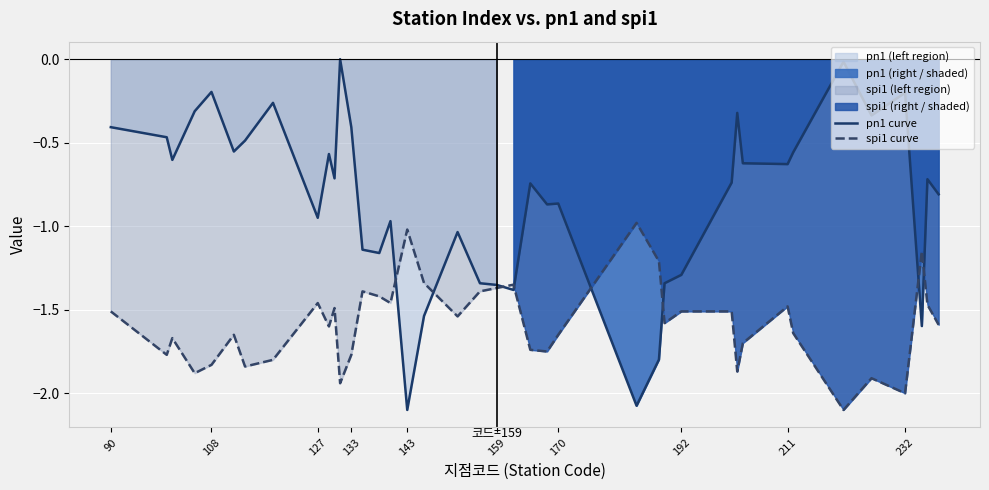

What is the value of the spi1 curve point at the 19th from the left?

-1.5